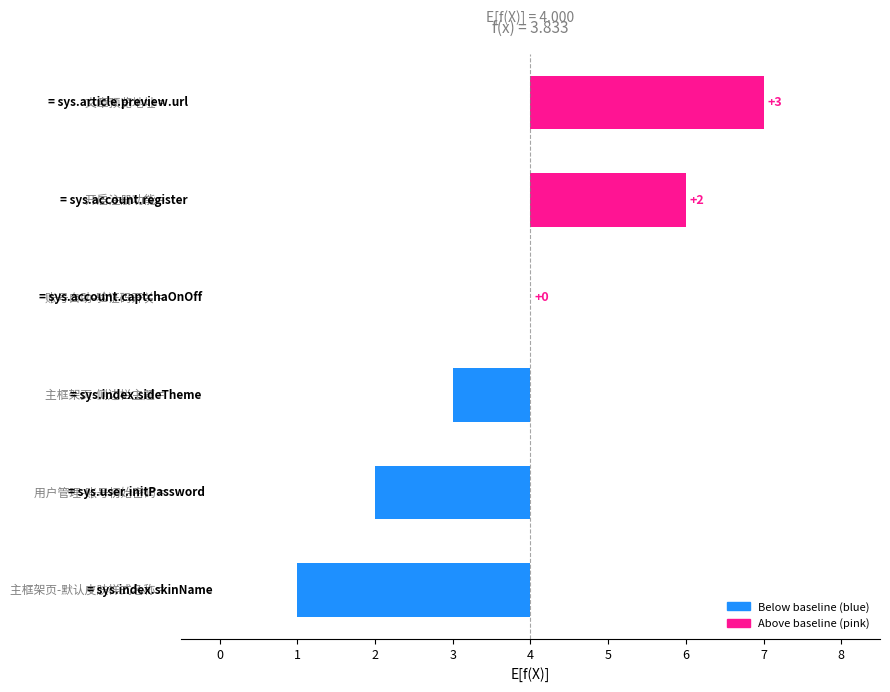

The value at 2 is 0. True or false?

True